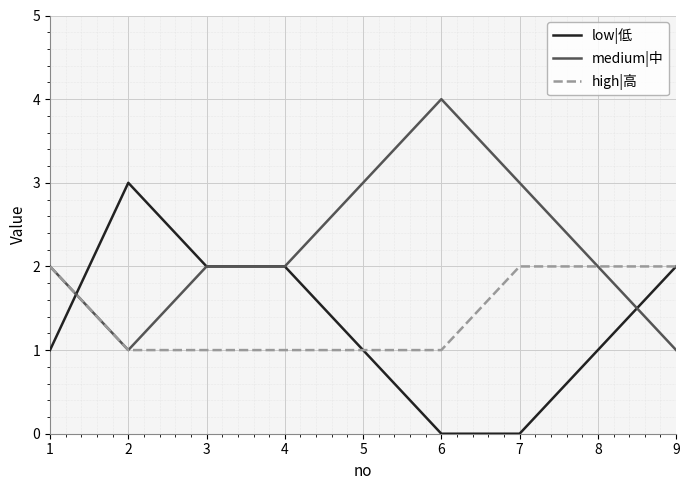

Does the chart have visible grid lines?

Yes